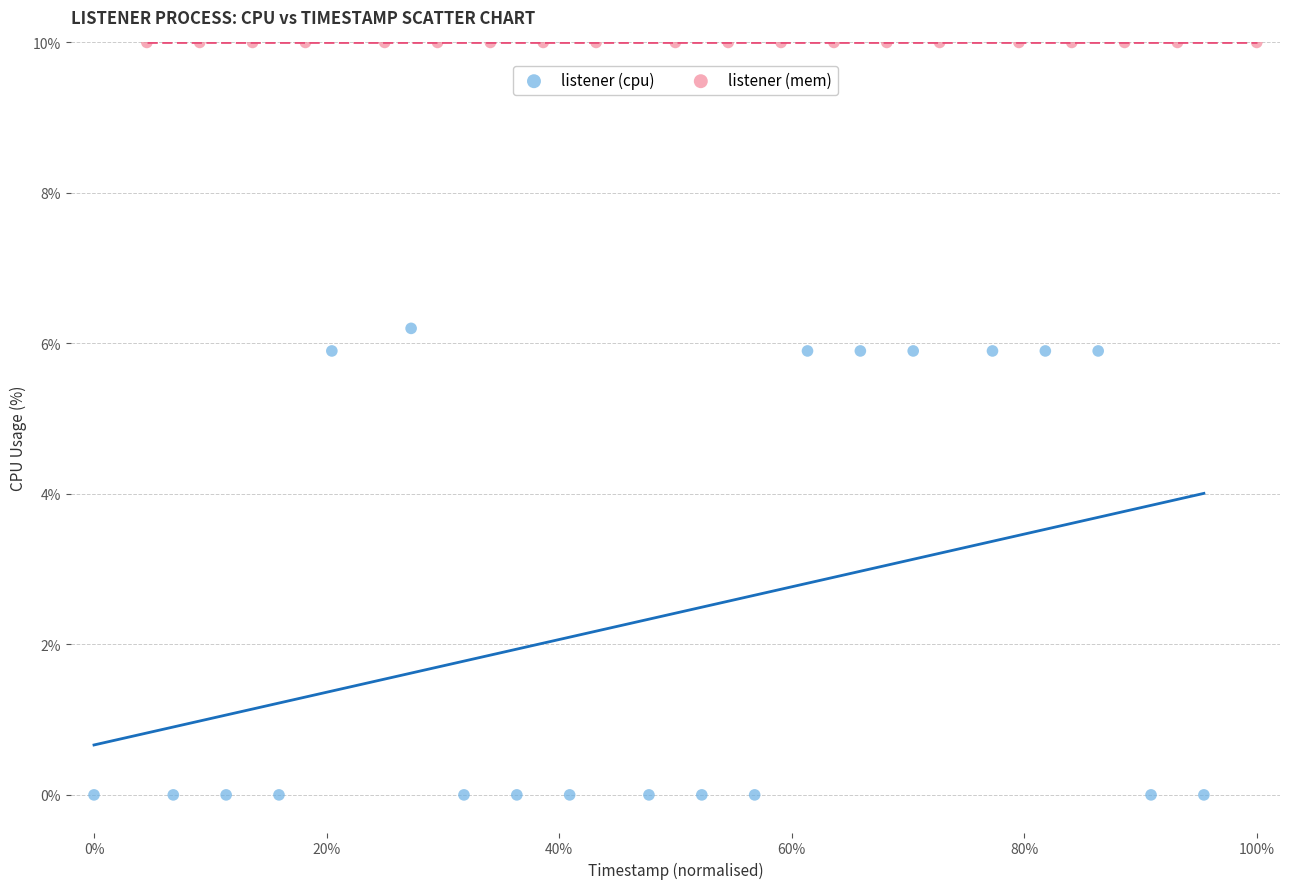

Which series contains the lowest Y value?

listener (cpu)